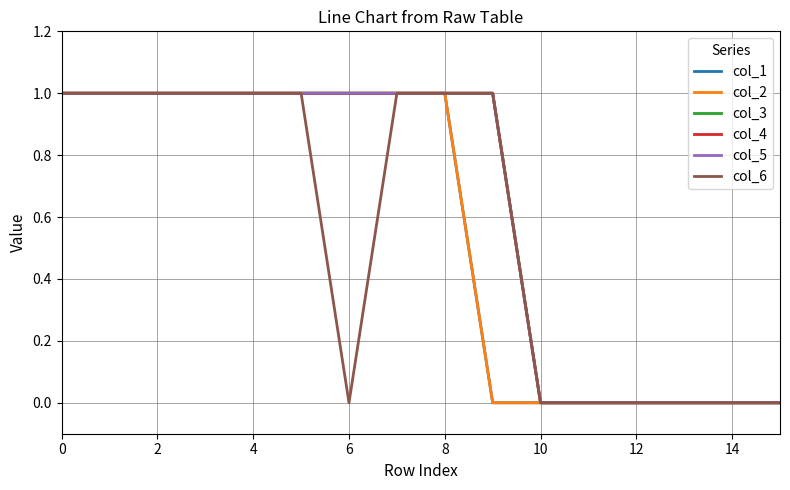

Does the chart display data point markers on the line(s)?

No